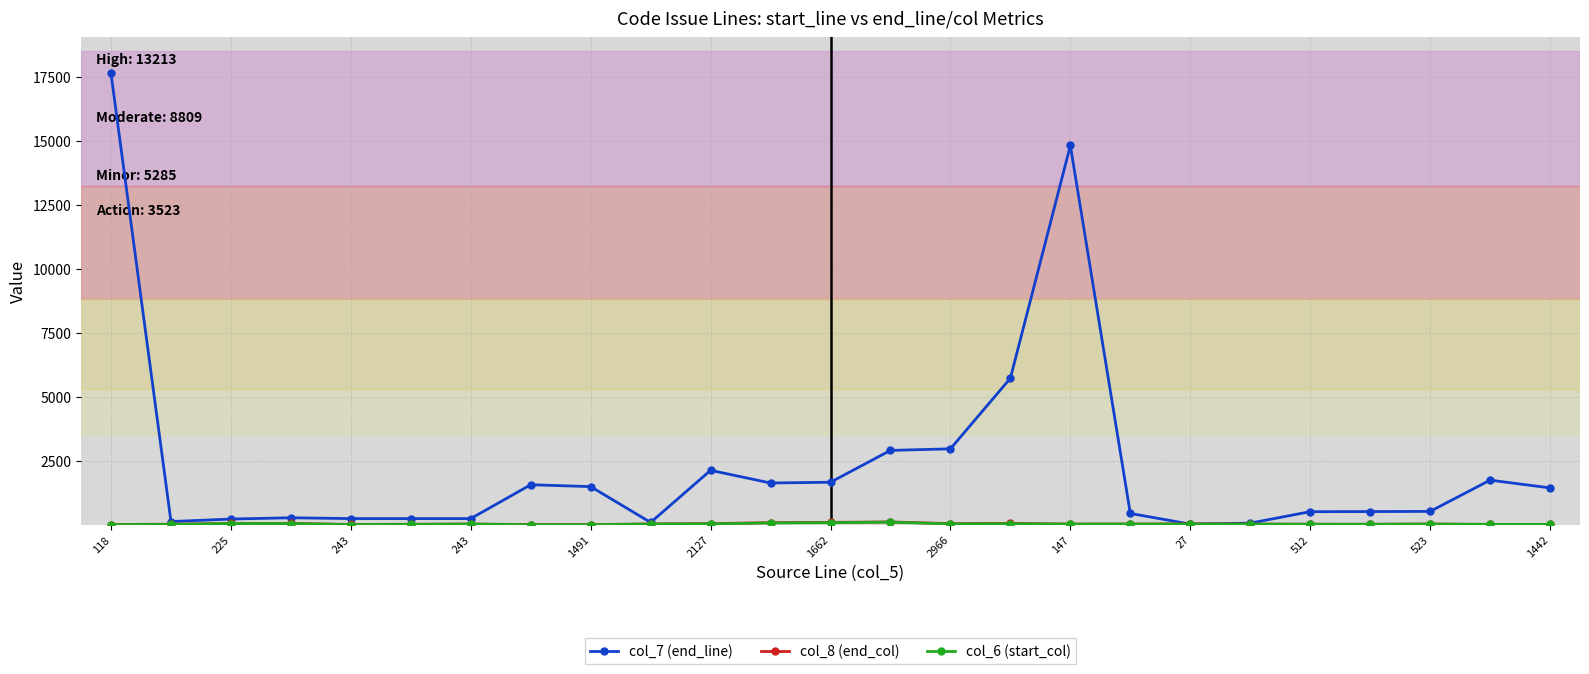

Which series has the largest total across all categories?

col_7 (end_line)